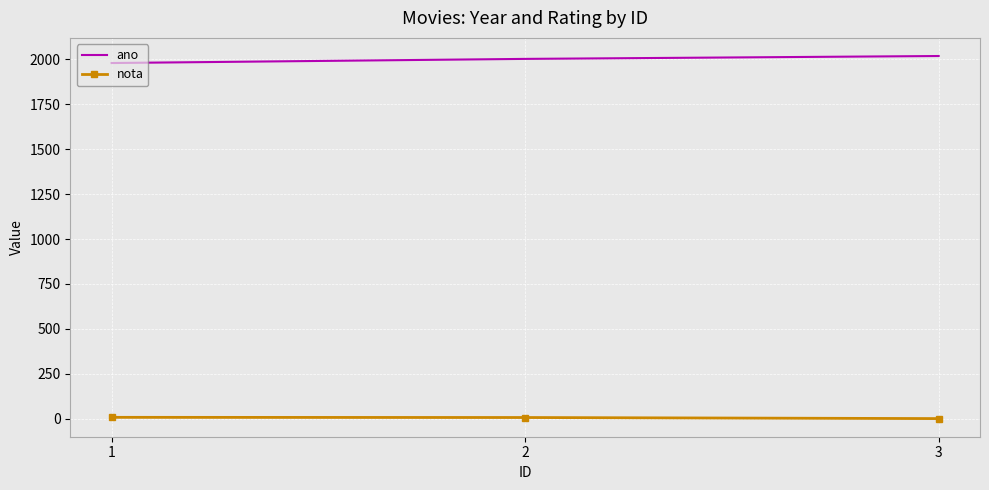

List the series in order of their peak value, lowest first.

nota, ano